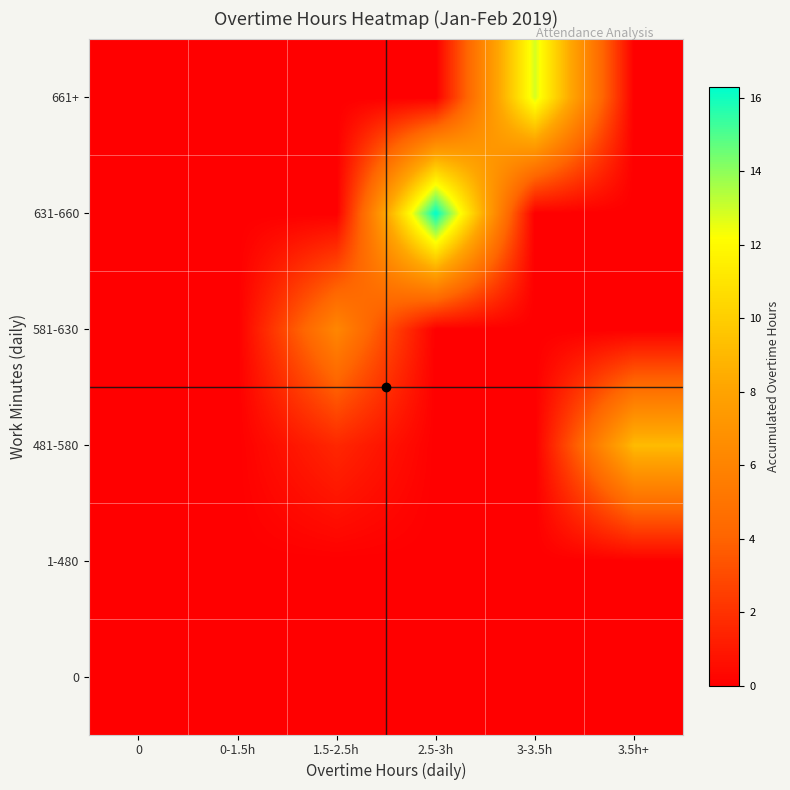

What is the spread (max minus min) of values at 1.5-2.5h?

6.1